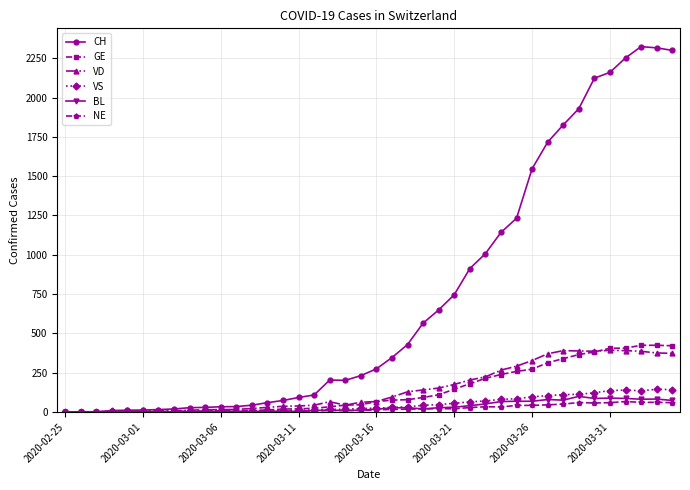

Which series has the largest range (max minus min)?

CH